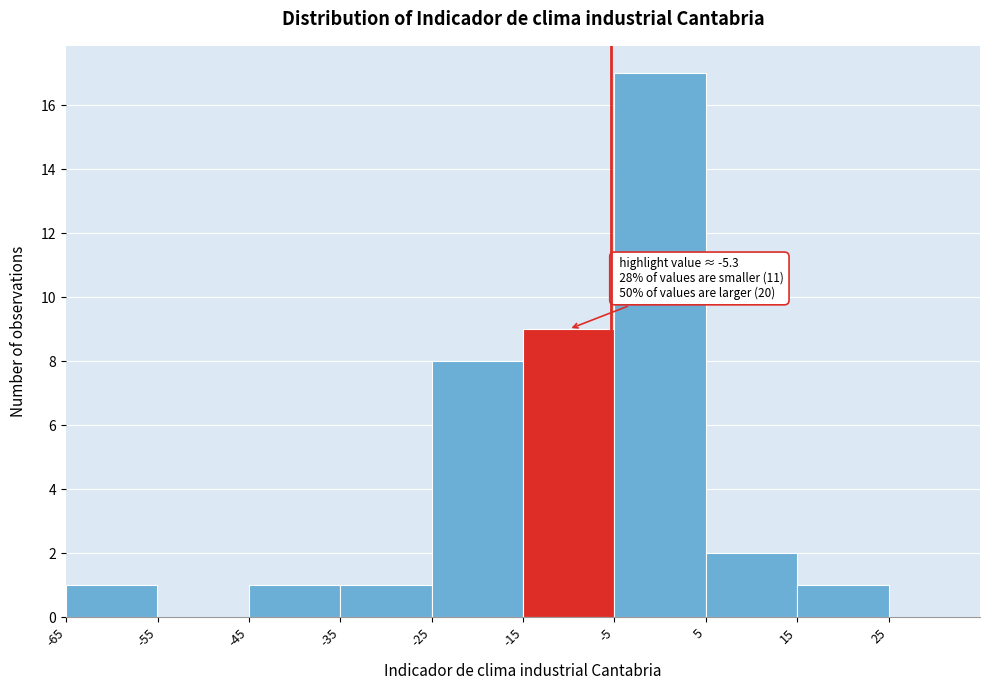

Which range on the x-axis has the tallest bar?

-5 to 5